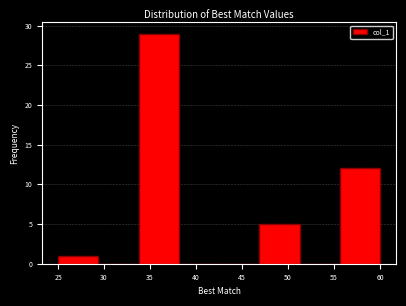

How tall is the bar that spans 55.5 to 60.0 on the x-axis? Neither the bar edges nor the heights are printed on the chart, so give them approximately, as read against the axes.

12